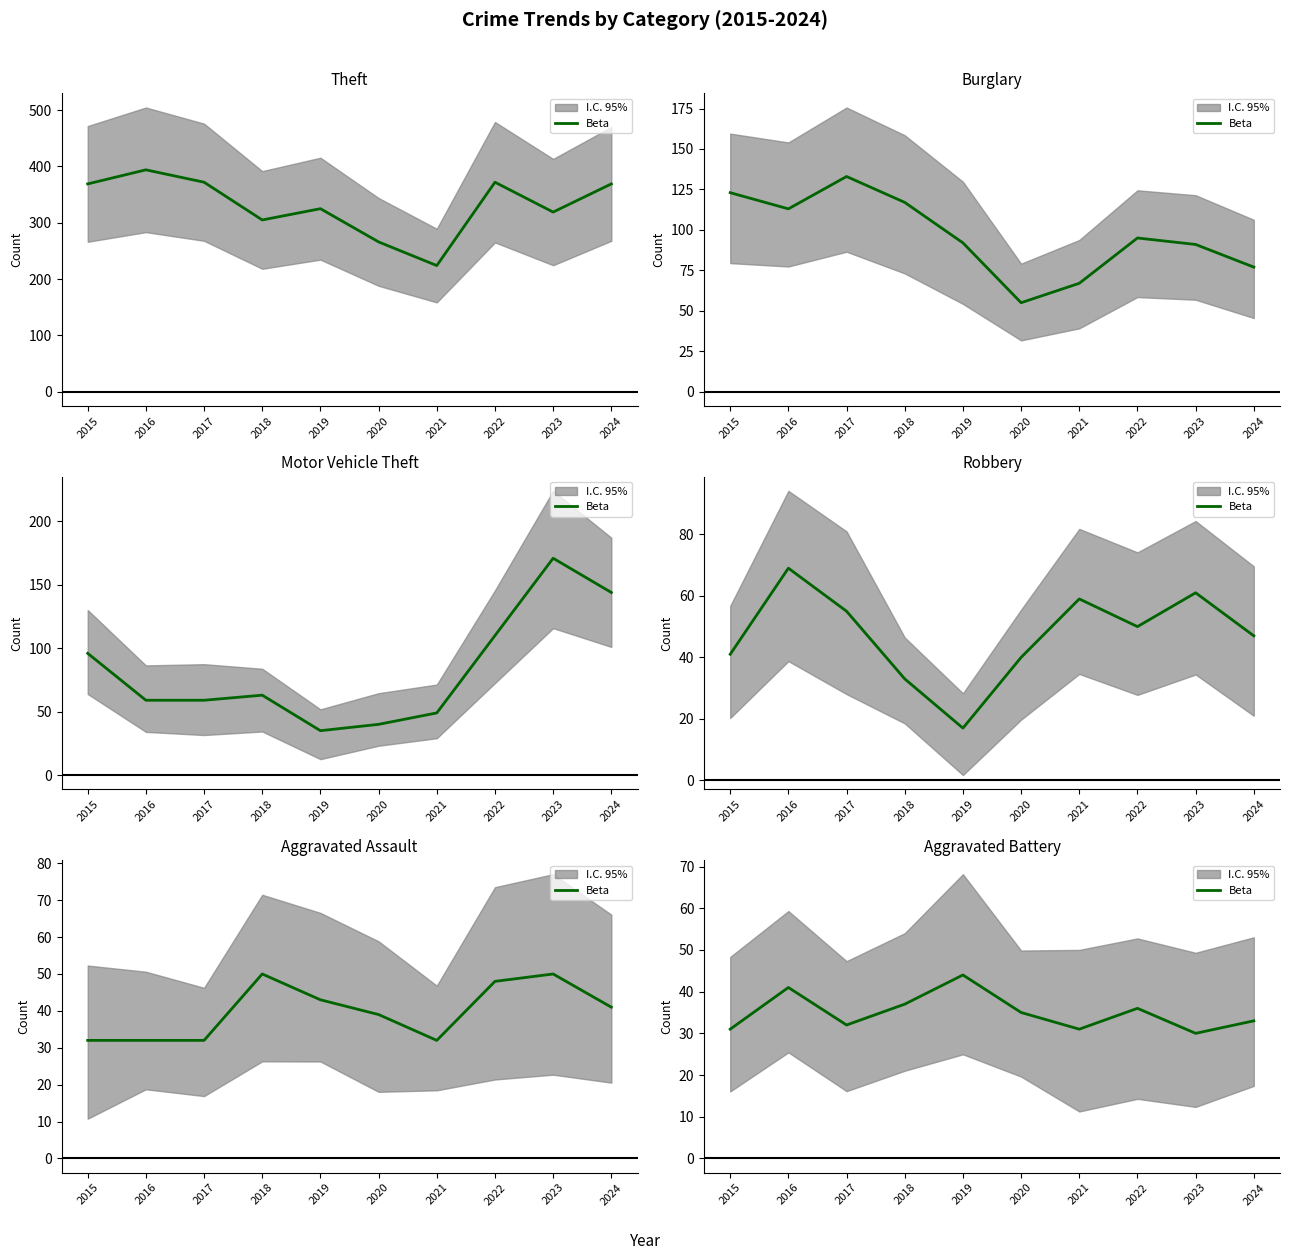

What is the difference between the values at 2017 and 2020?

3